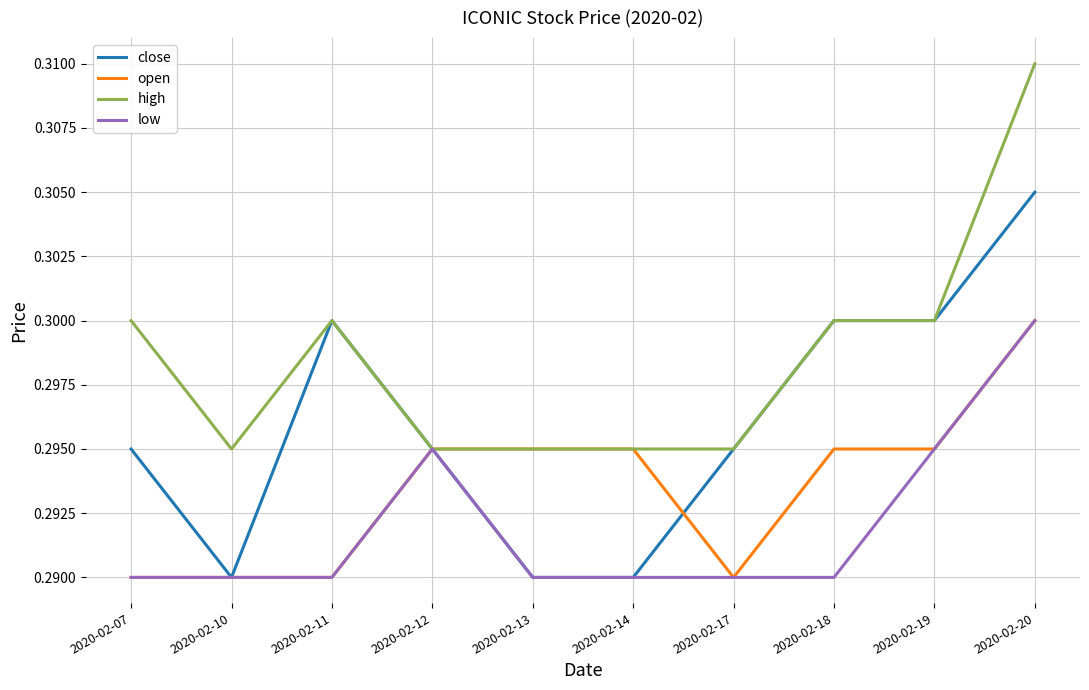

Rank the series by their average value, from highest to lowest.

high, close, open, low